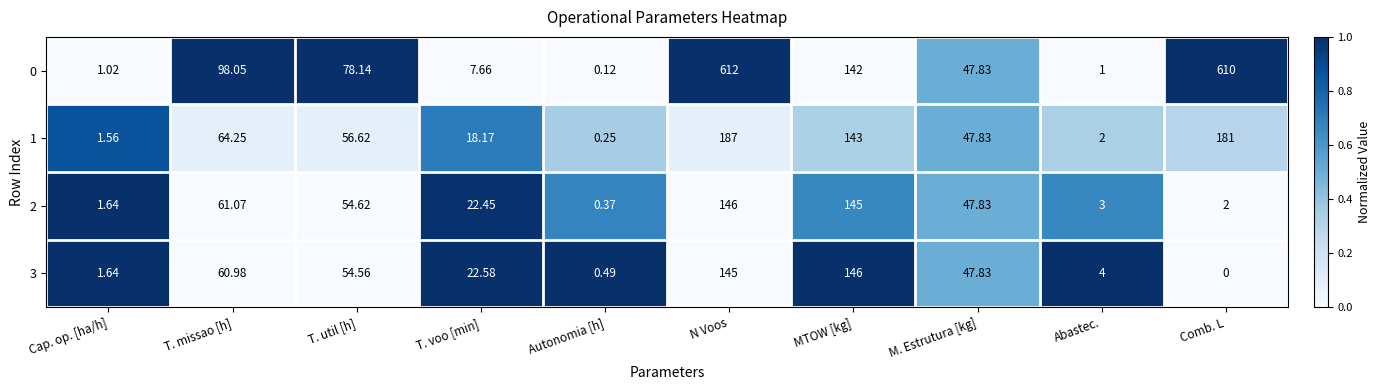

List the labels in order of 3 value, largest first.

MTOW [kg], N Voos, T. missao [h], T. util [h], M. Estrutura [kg], T. voo [min], Abastec., Cap. op. [ha/h], Autonomia [h], Comb. L